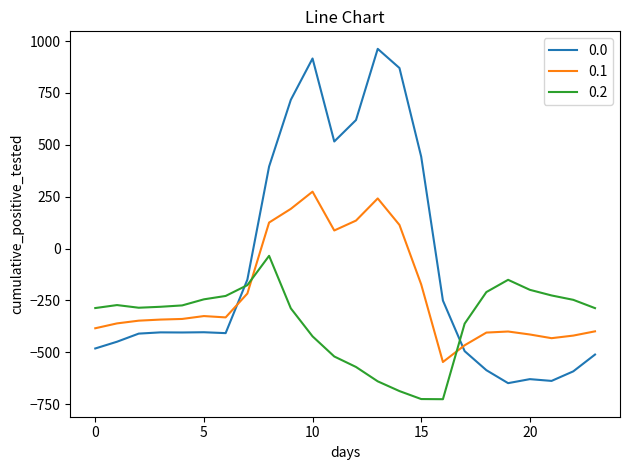

What is the difference between the maximum and minimum values in the 0.2 series?

691.3